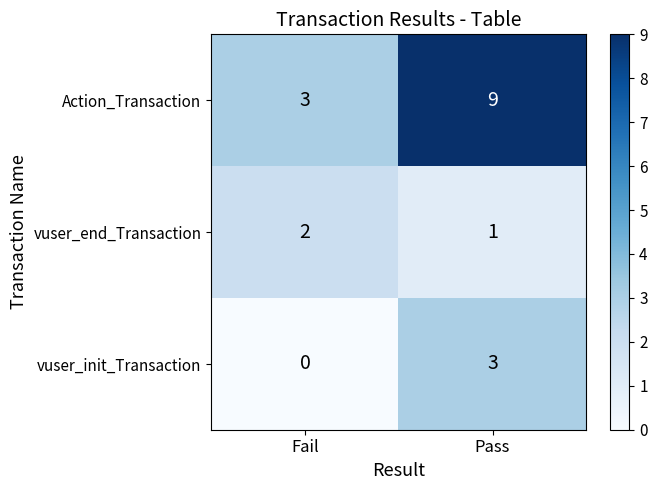

At how many categories does at least one series exceed 1?

2